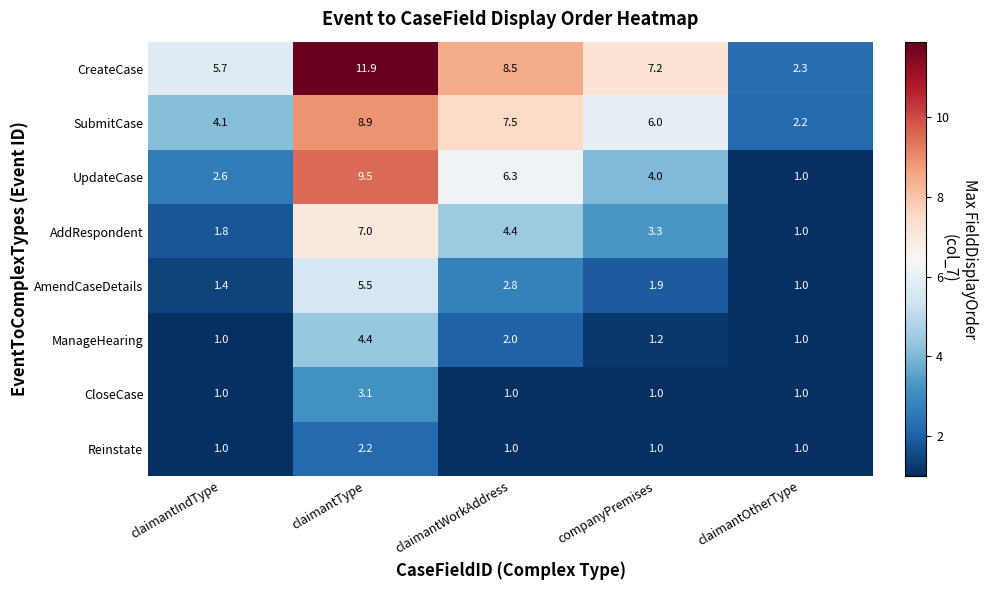

What is the maximum value shown in the chart?

11.9